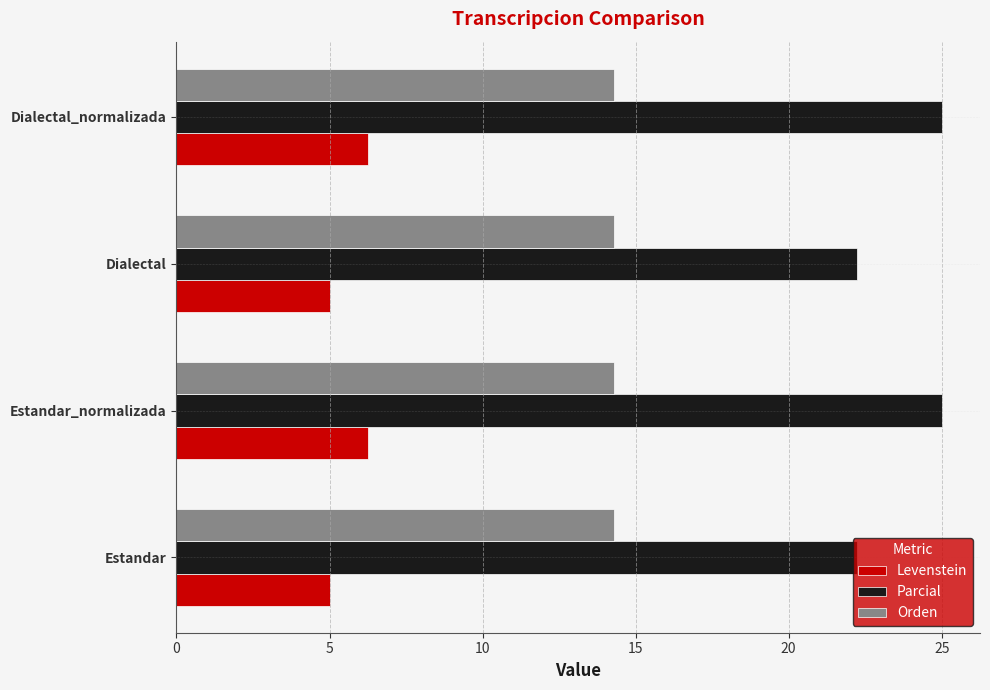

How many series are shown in this chart?

3